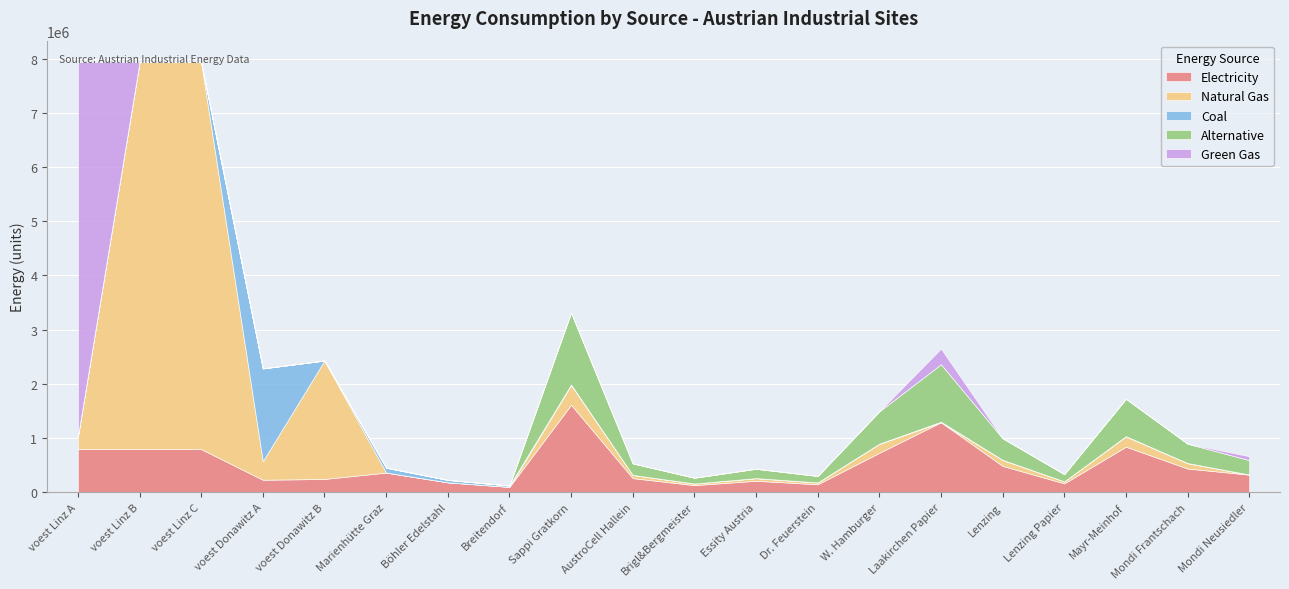

At how many categories does at least one series exceed 142843?

18